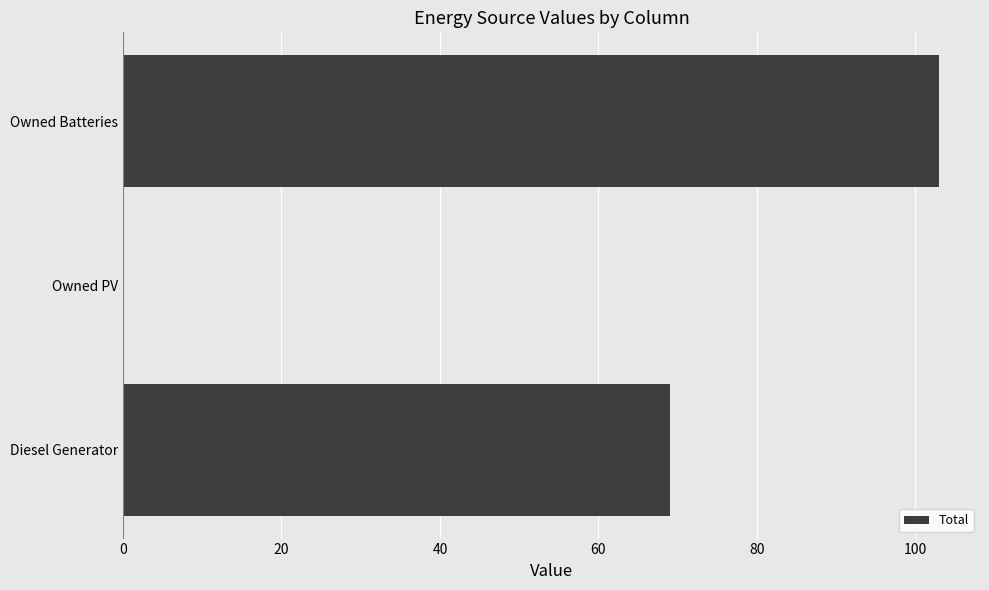

Approximately how many times larger is the value at Owned Batteries compared to Diesel Generator?

1.5